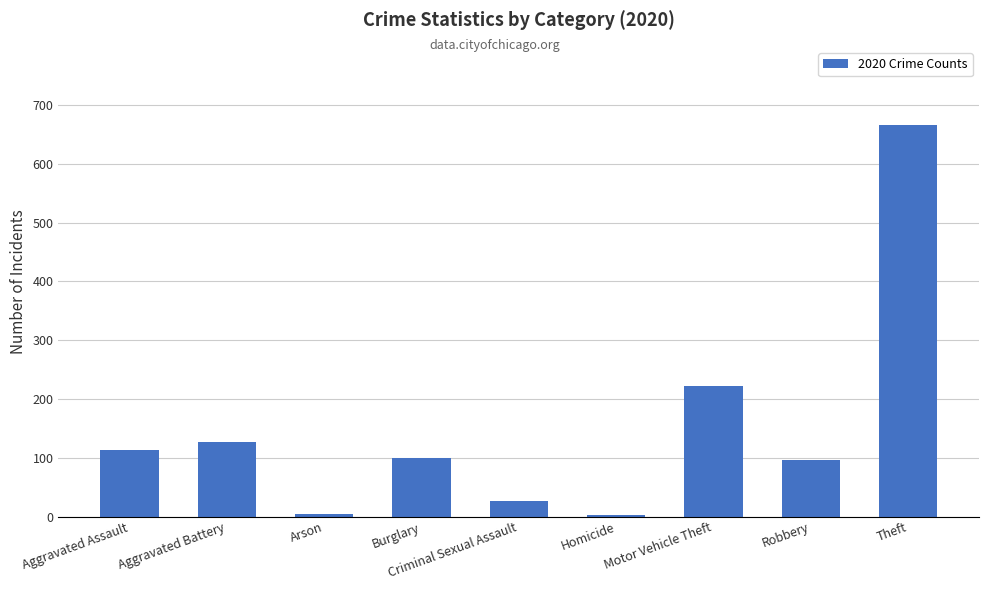

At which label is the value closest to 334?

Motor Vehicle Theft